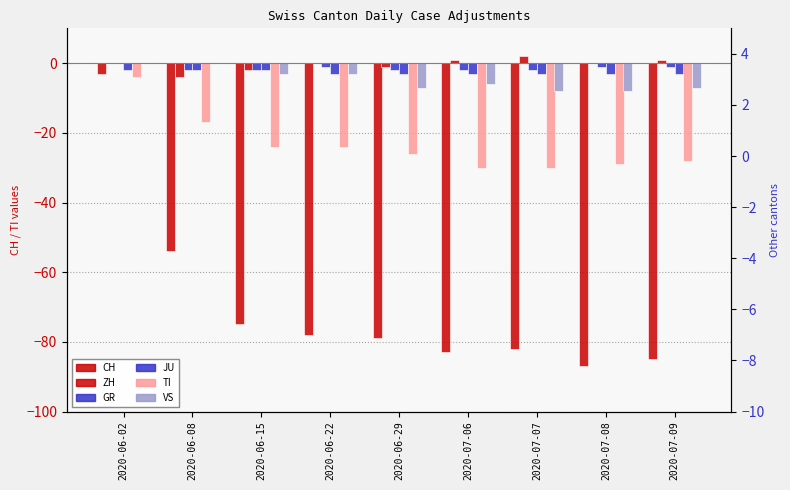

Between 2020-06-29 and 2020-07-08, which is larger?

2020-06-29